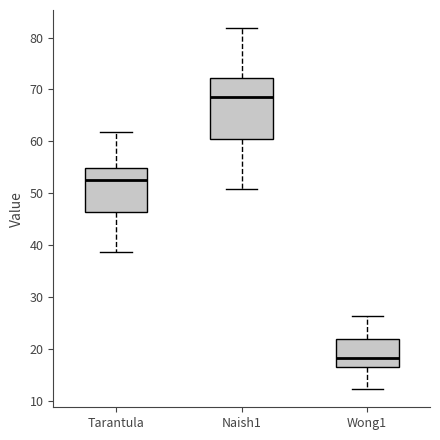

Which box's median line is the lowest?

Wong1